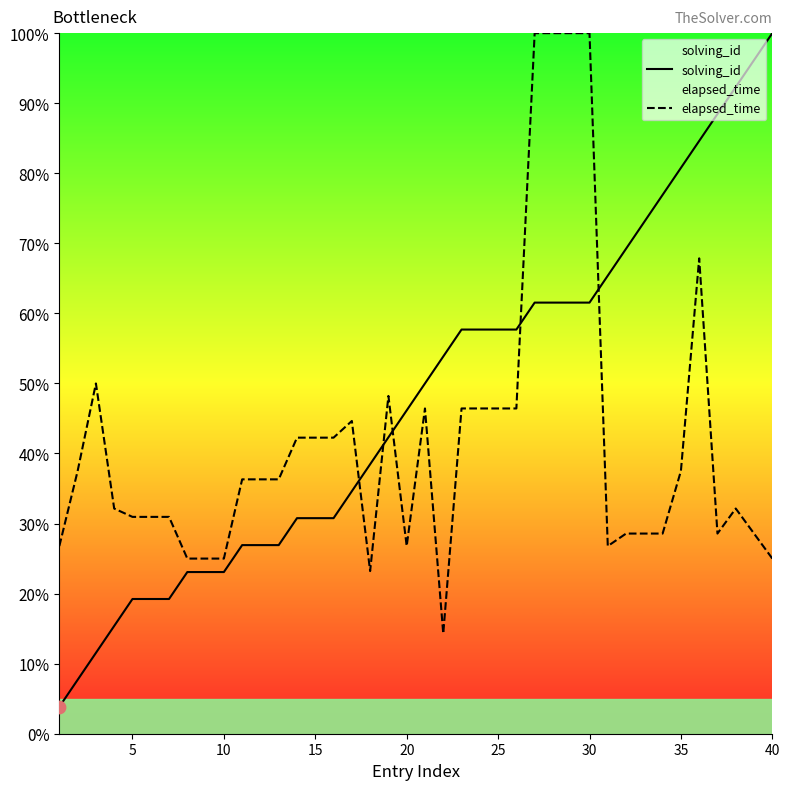

Which series has the largest total across all categories?

solving_id